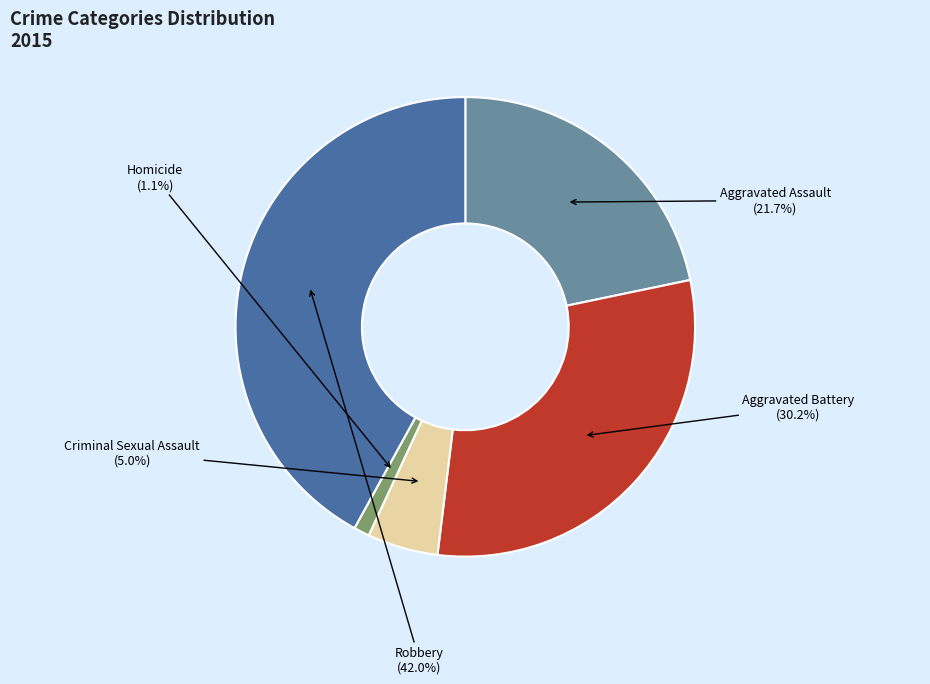

What portion of the pie excludes Criminal Sexual Assault?

95.0%